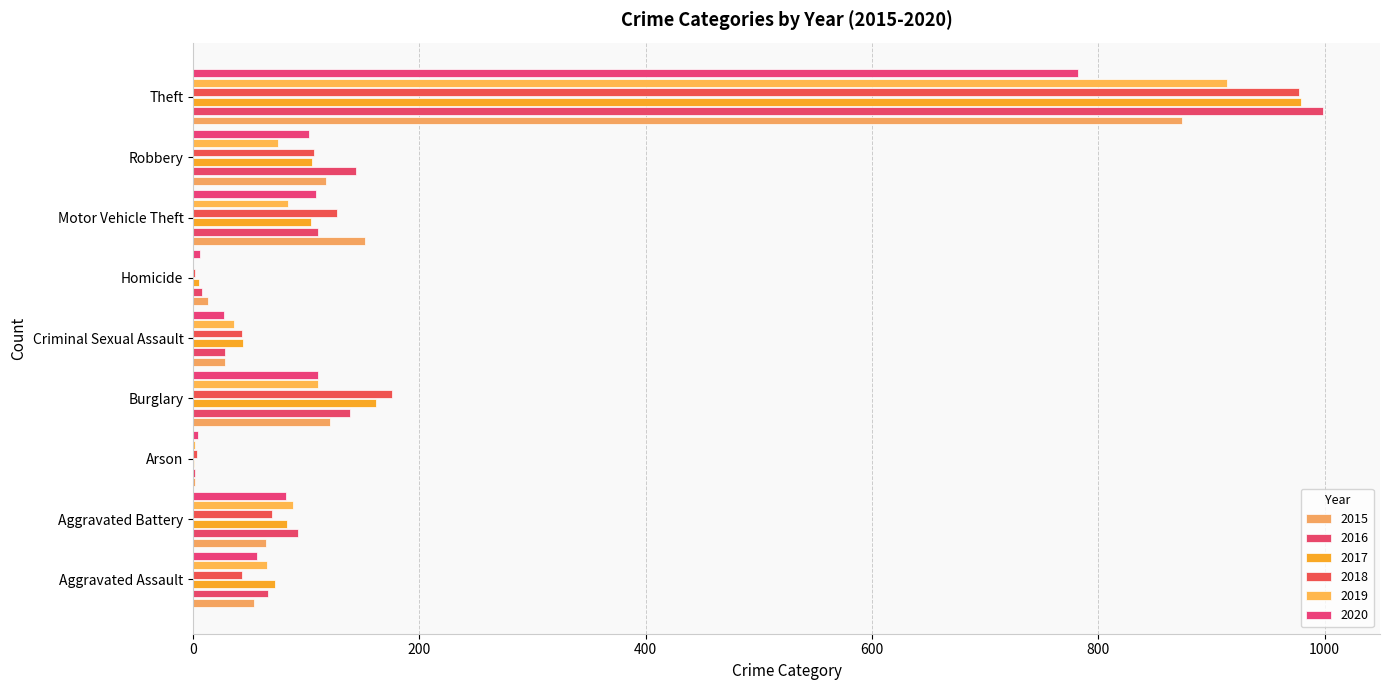

Reading right to left, what are all the values shown in this chart?

2015: 874	117	152	13	28	121	2	64	54
2016: 999	144	110	8	28	139	2	93	66
2017: 979	105	104	5	44	162	1	83	72
2018: 977	107	127	2	43	176	3	70	43
2019: 914	75	84	0	36	110	2	88	65
2020: 782	102	109	6	27	110	4	82	56